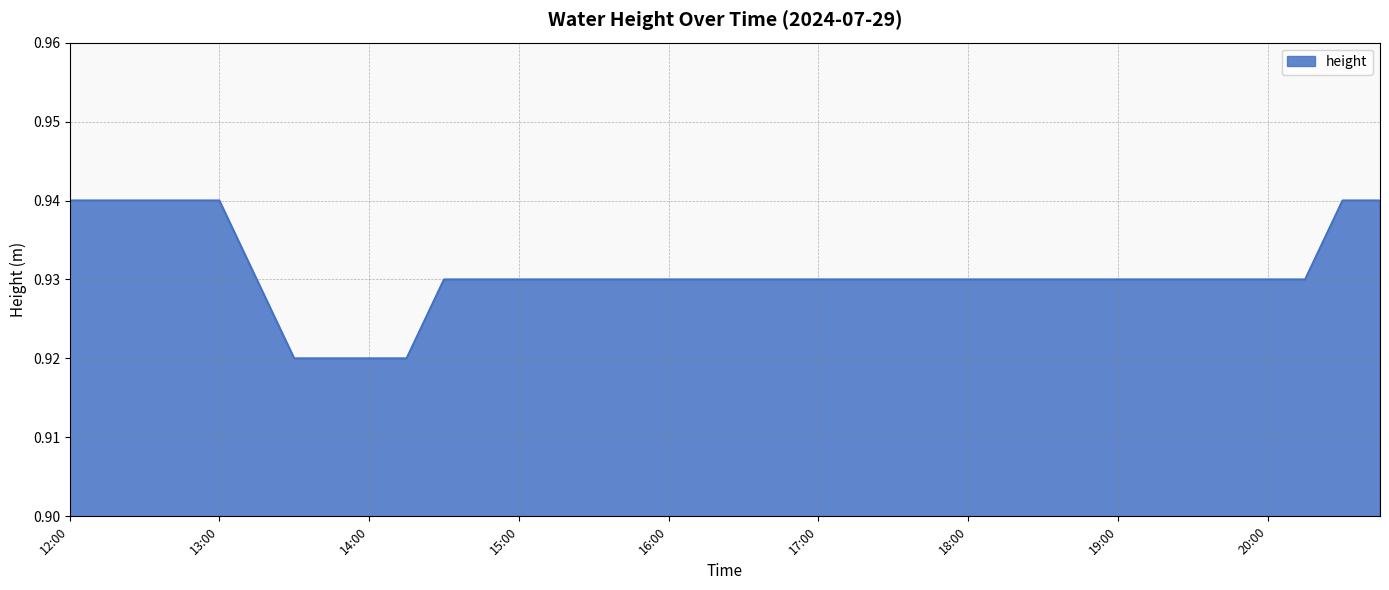

How many series are shown in this chart?

1